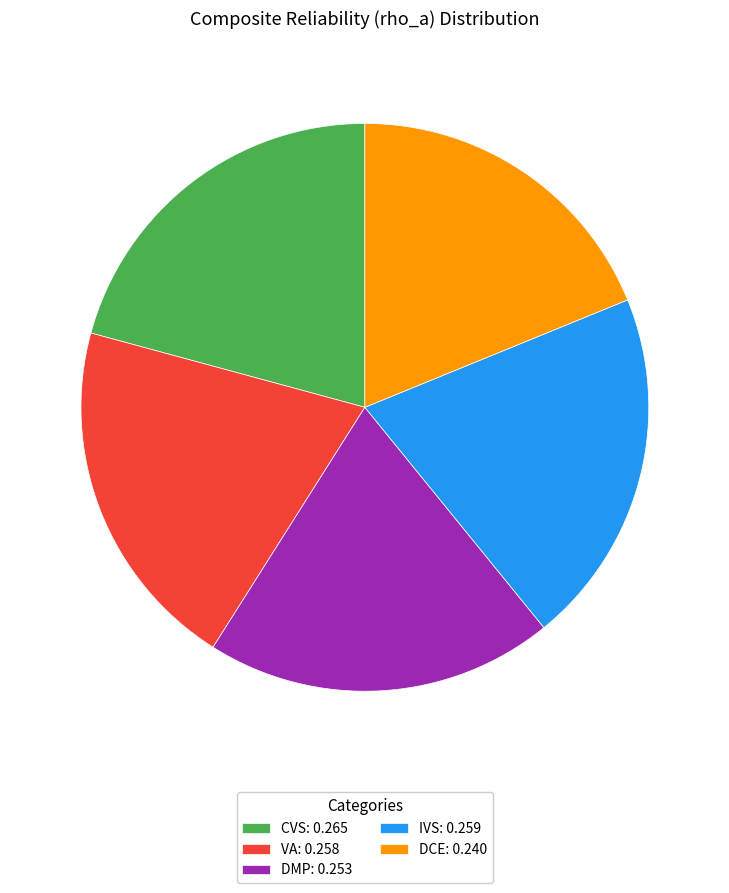

Is DCE: 0.240 the majority of the pie?

No